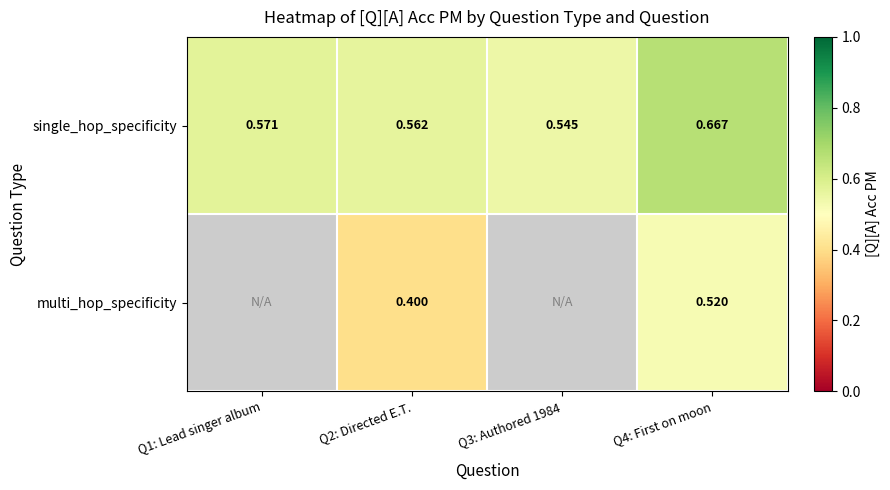

At Q4: First on moon, list the series in order from largest to smallest.

single_hop_specificity, multi_hop_specificity